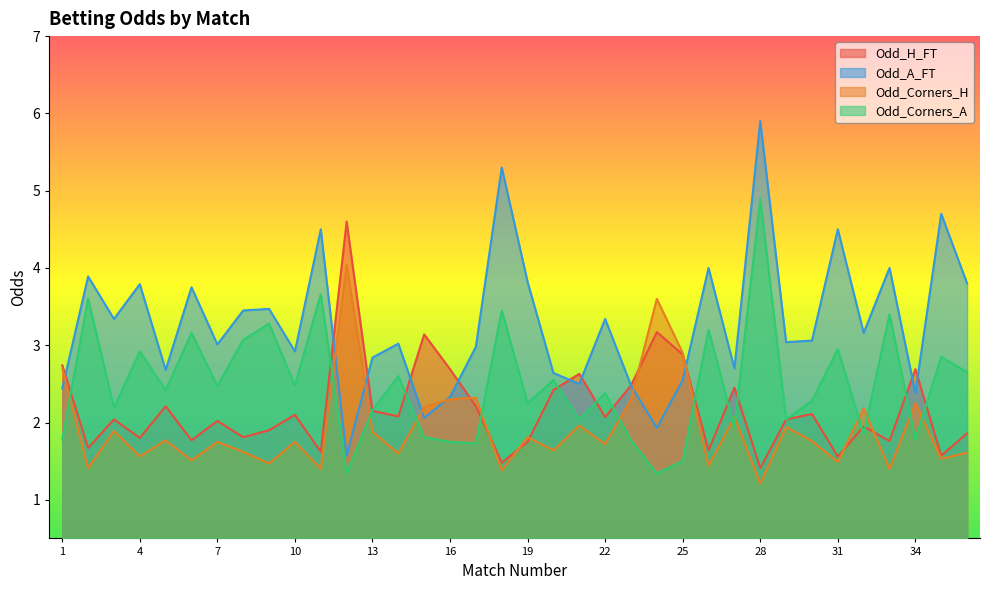

What are all the series names shown in the legend?

Odd_H_FT, Odd_A_FT, Odd_Corners_H, Odd_Corners_A